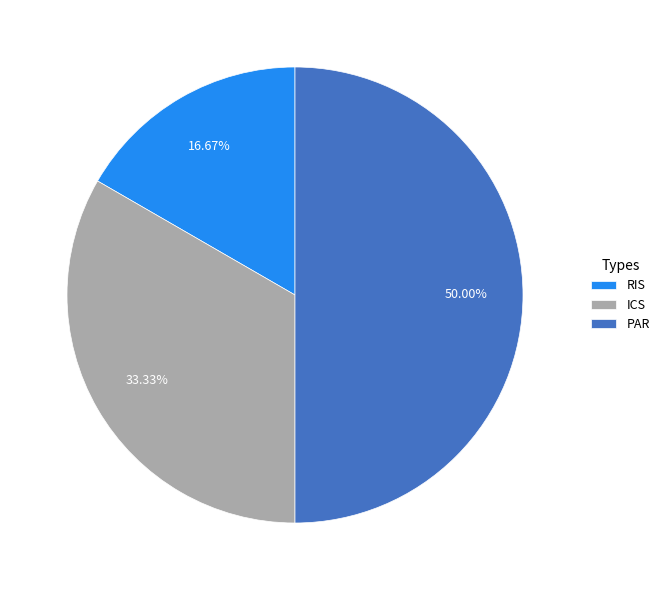

To the nearest percent, what portion does ICS represent?

33%